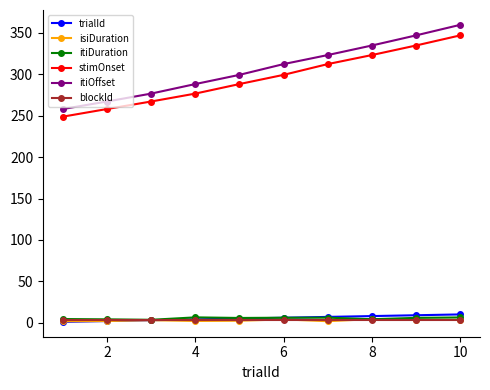

What is the greatest value displayed?

359.7